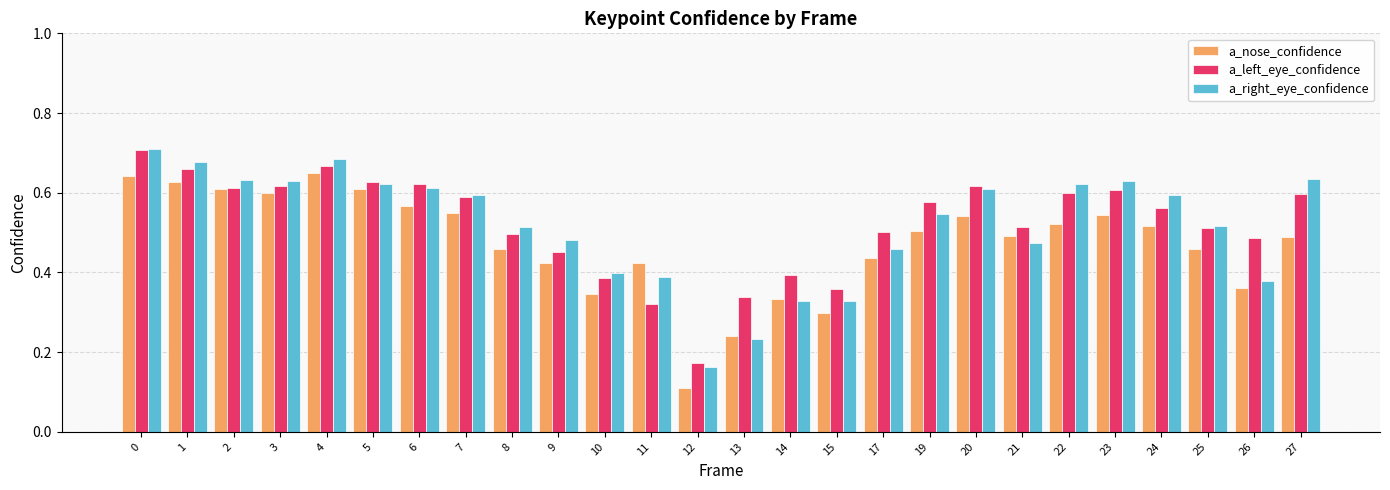

What is the sum of the a_left_eye_confidence values at 19 and 24?

1.1